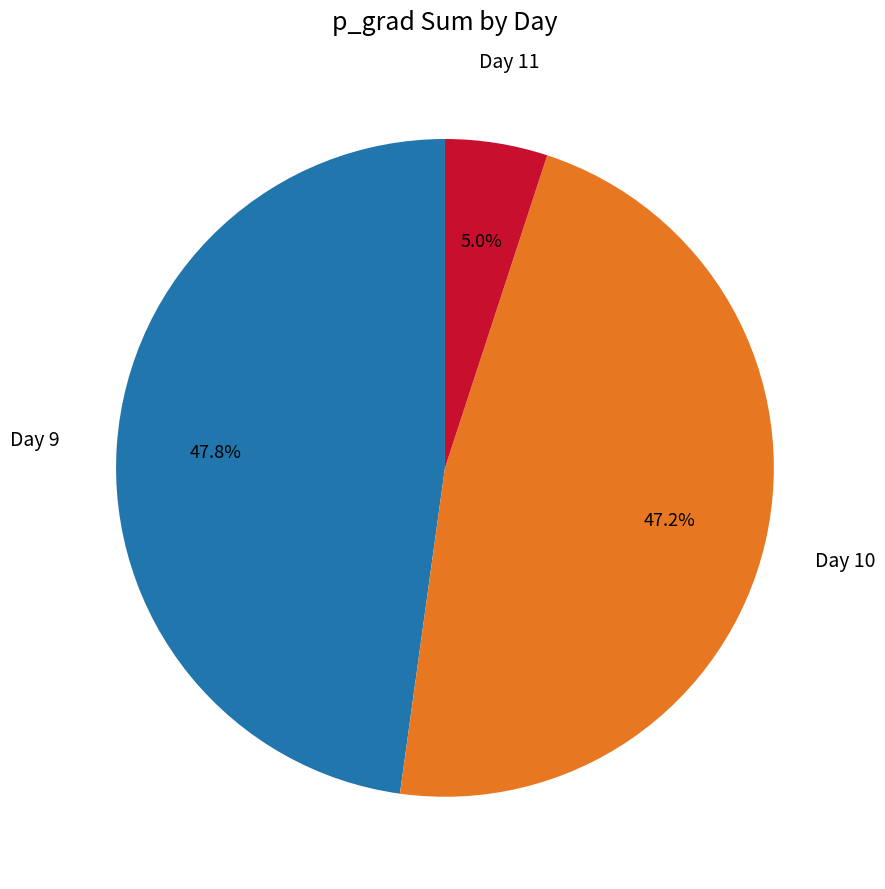

Is there a majority slice in this chart?

No